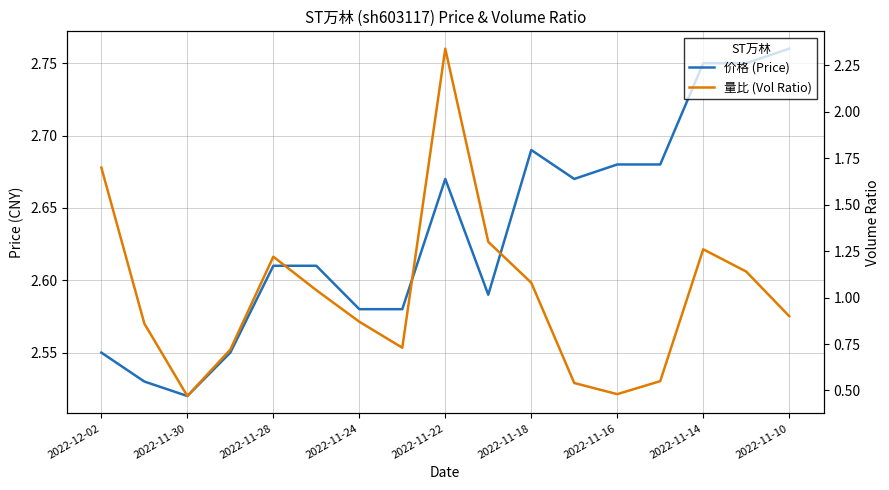

True or false: 价格 (Price) and 量比 (Vol Ratio) cross at least once.

False